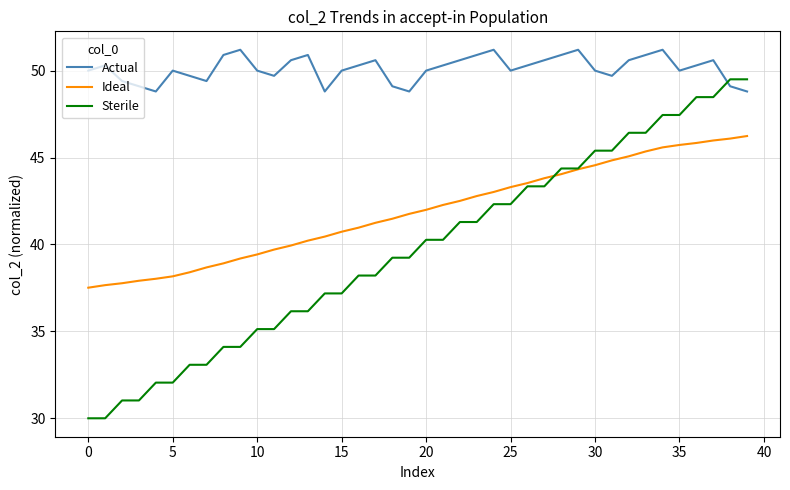

True or false: Actual and Ideal cross at least once.

False